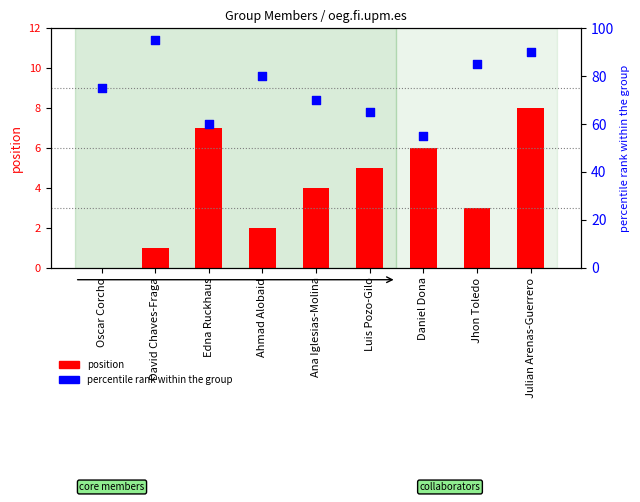

Is the value of percentile rank within the group at Luis Pozo-Gilo greater than the value of position at Ana Iglesias-Molina?

Yes